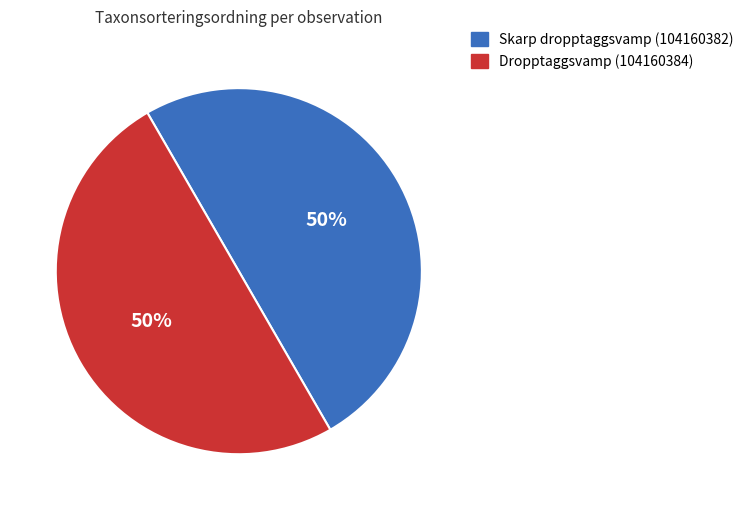

Is it true that Skarp dropptaggsvamp (104160382) is 61% of the pie?

False